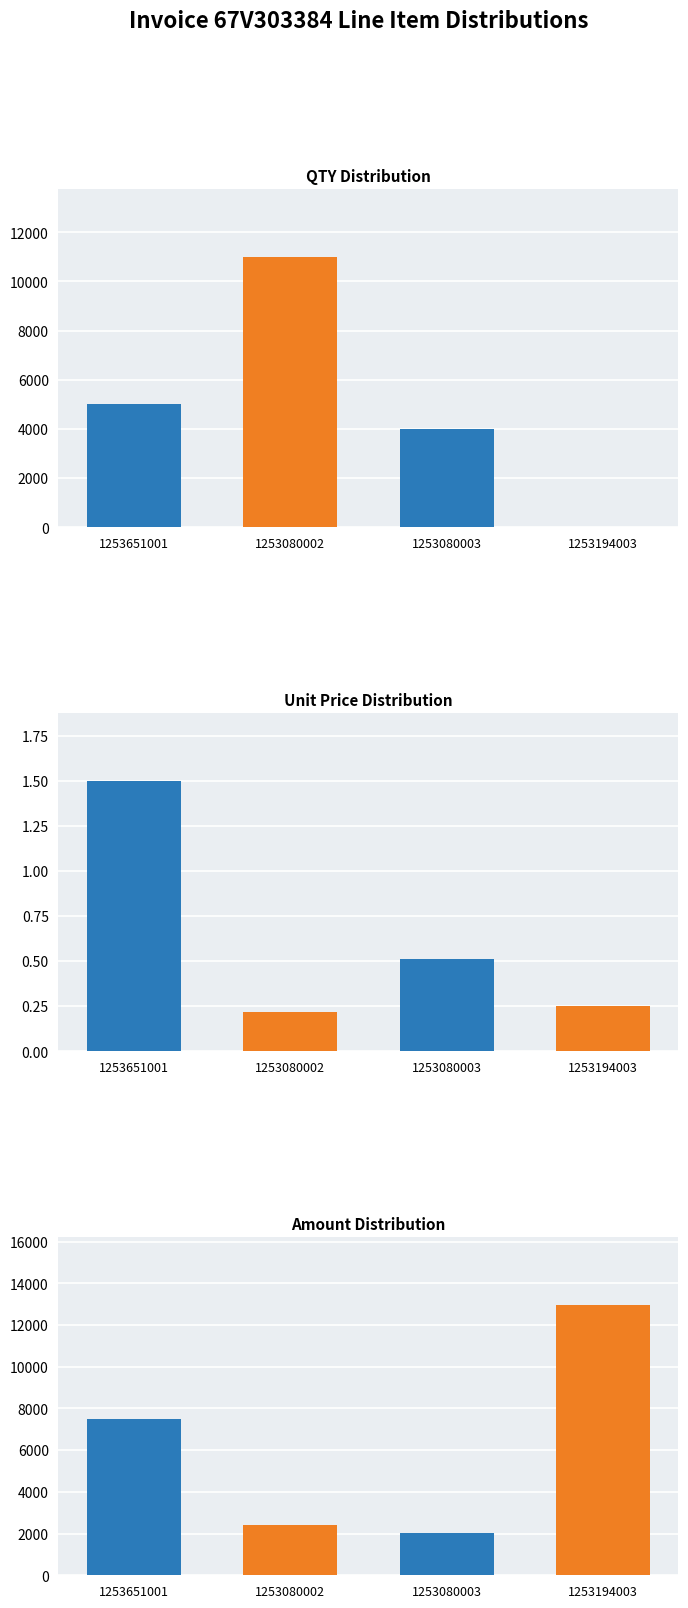

What is the lowest value of the AMOUNT series?

2044.0